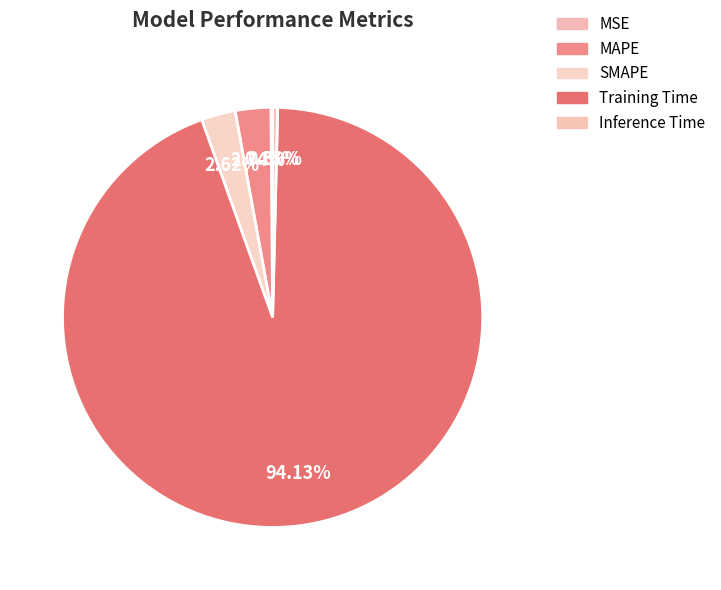

What is the majority slice?

Training Time